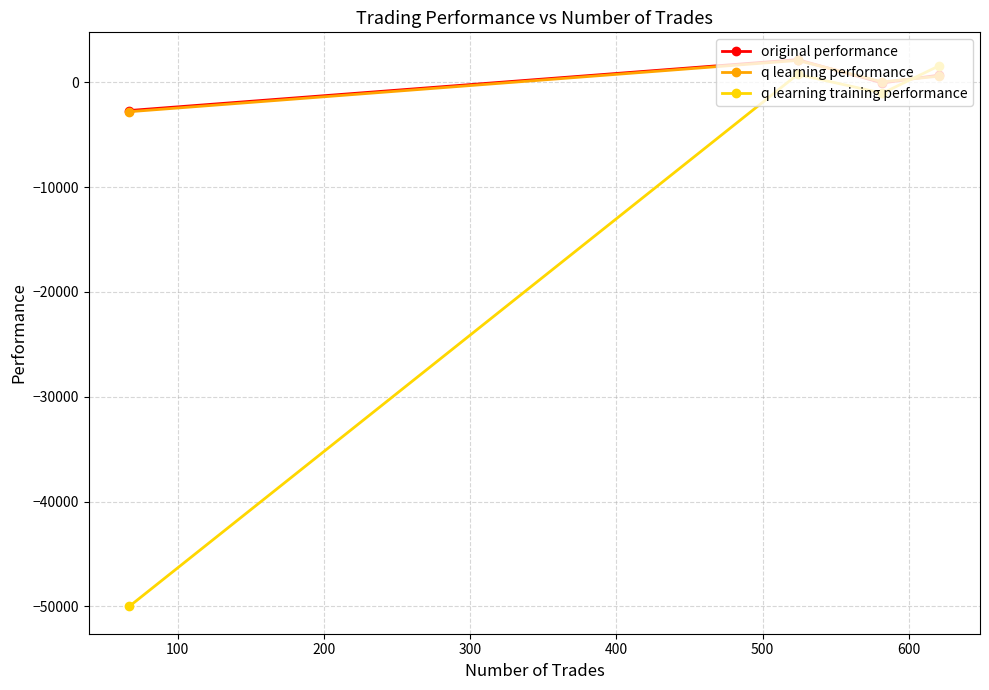

True or false: original performance and q learning training performance cross at least once.

True